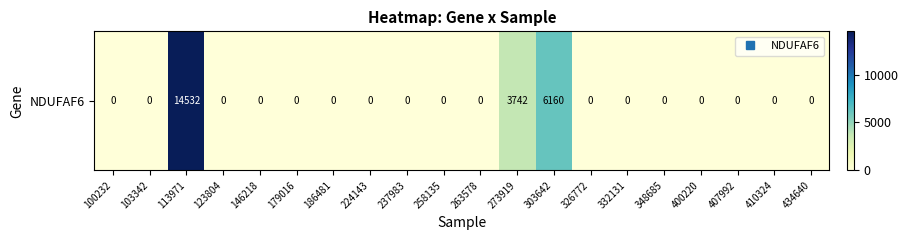

The chart shows a value of 8723 at 100232. True or false?

False